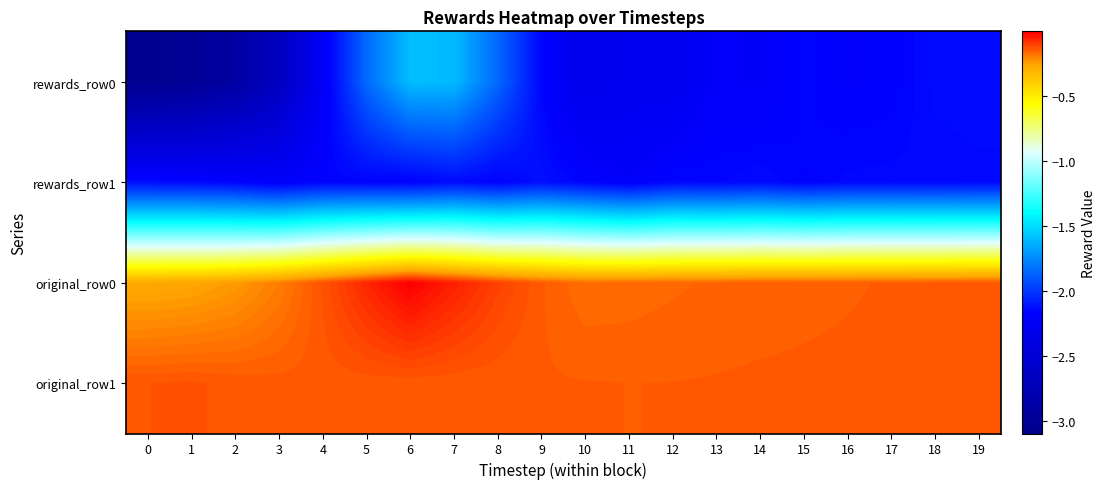

Reading left to right, what are all the values shown in this chart?

rewards_row0: 0=-3.1	1=-3.0	2=-2.9	3=-2.7	4=-2.2	5=-1.8	6=-1.6	7=-1.6	8=-1.9	9=-2.2	10=-2.3	11=-2.3	12=-2.3	13=-2.2	14=-2.2	15=-2.2	16=-2.2	17=-2.2	18=-2.1	19=-2.1
rewards_row1: 0=-2.1	1=-2.1	2=-2.2	3=-2.2	4=-2.2	5=-2.2	6=-2.2	7=-2.1	8=-2.2	9=-2.1	10=-2.2	11=-2.2	12=-2.2	13=-2.2	14=-2.1	15=-2.2	16=-2.2	17=-2.2	18=-2.2	19=-2.1
original_row0: 0=-0.3	1=-0.3	2=-0.2	3=-0.2	4=-0.1	5=-0.1	6=-0.0	7=-0.1	8=-0.1	9=-0.1	10=-0.2	11=-0.2	12=-0.2	13=-0.2	14=-0.2	15=-0.2	16=-0.2	17=-0.1	18=-0.1	19=-0.1
original_row1: 0=-0.1	1=-0.1	2=-0.1	3=-0.1	4=-0.1	5=-0.1	6=-0.1	7=-0.1	8=-0.1	9=-0.1	10=-0.1	11=-0.1	12=-0.1	13=-0.1	14=-0.1	15=-0.1	16=-0.1	17=-0.1	18=-0.1	19=-0.1